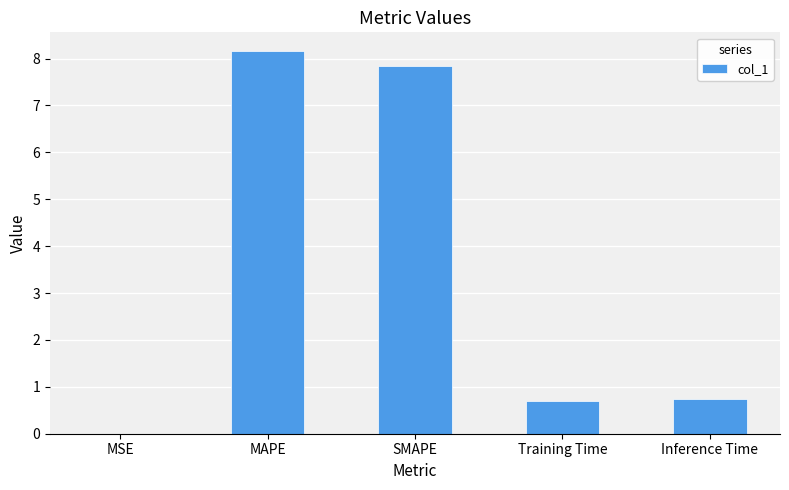

Which has a higher value, Inference Time or SMAPE?

SMAPE